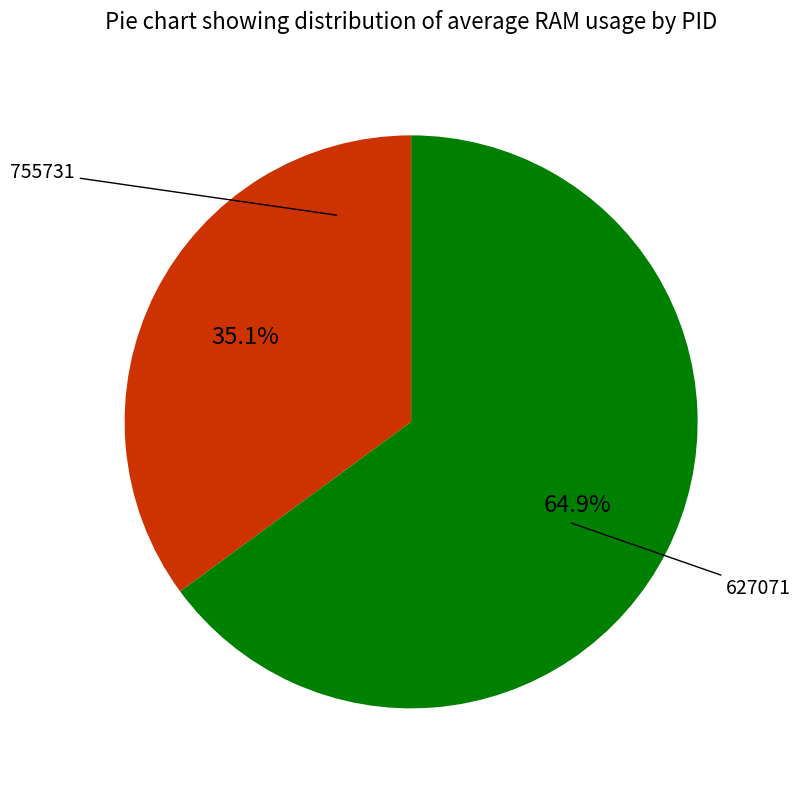

How many slices are in this pie chart?

2